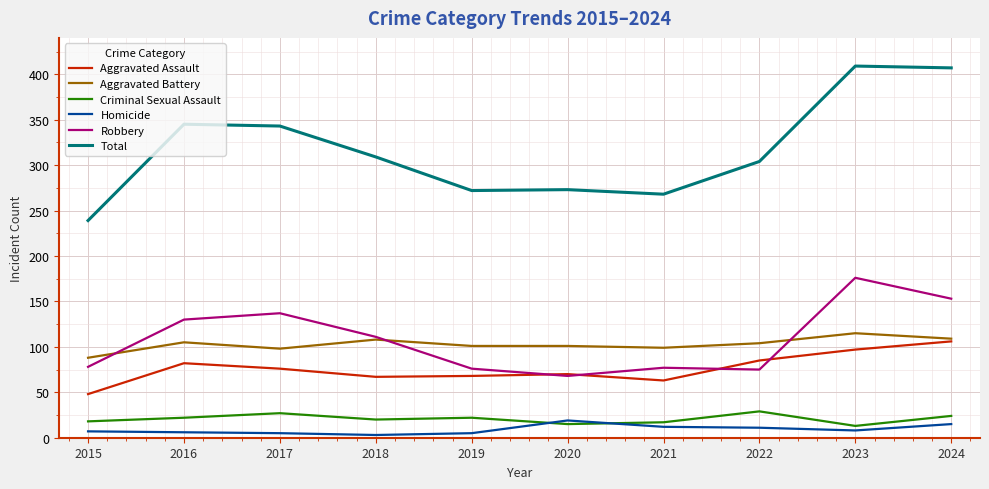

What is the smallest value displayed?

3